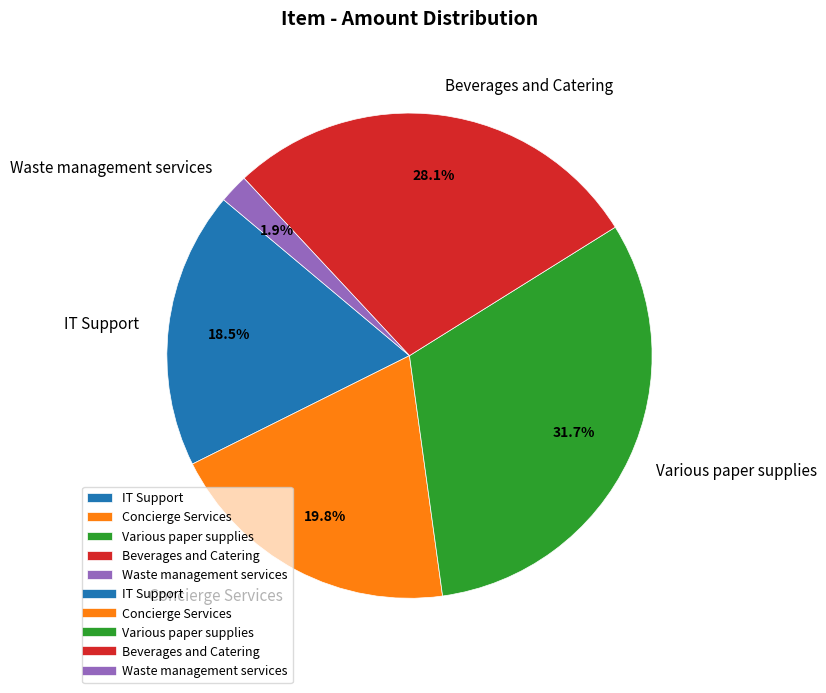

Does Concierge Services represent more than half of the total?

No